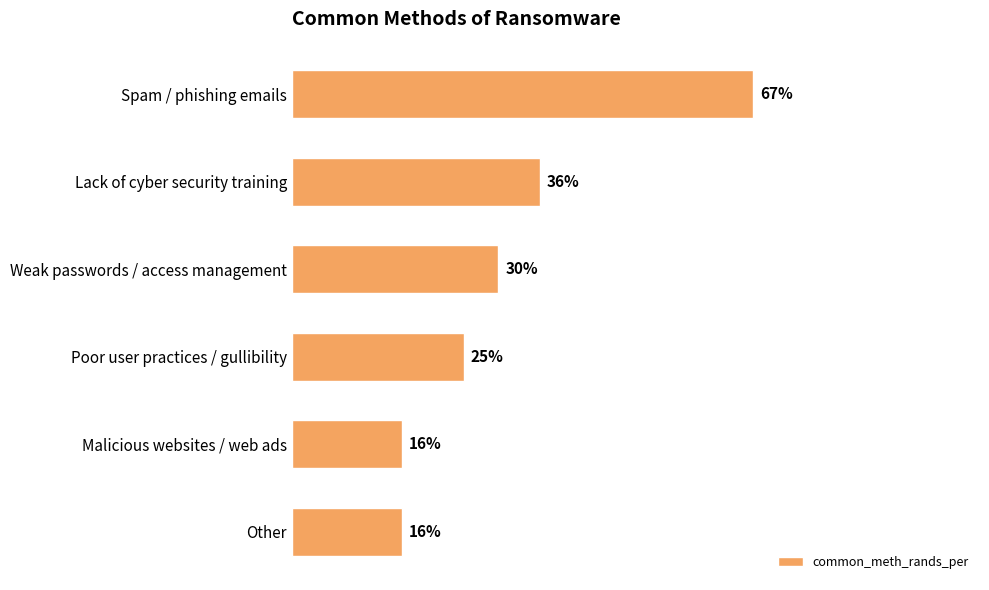

At which category does the chart reach its peak across all series?

Spam / phishing emails